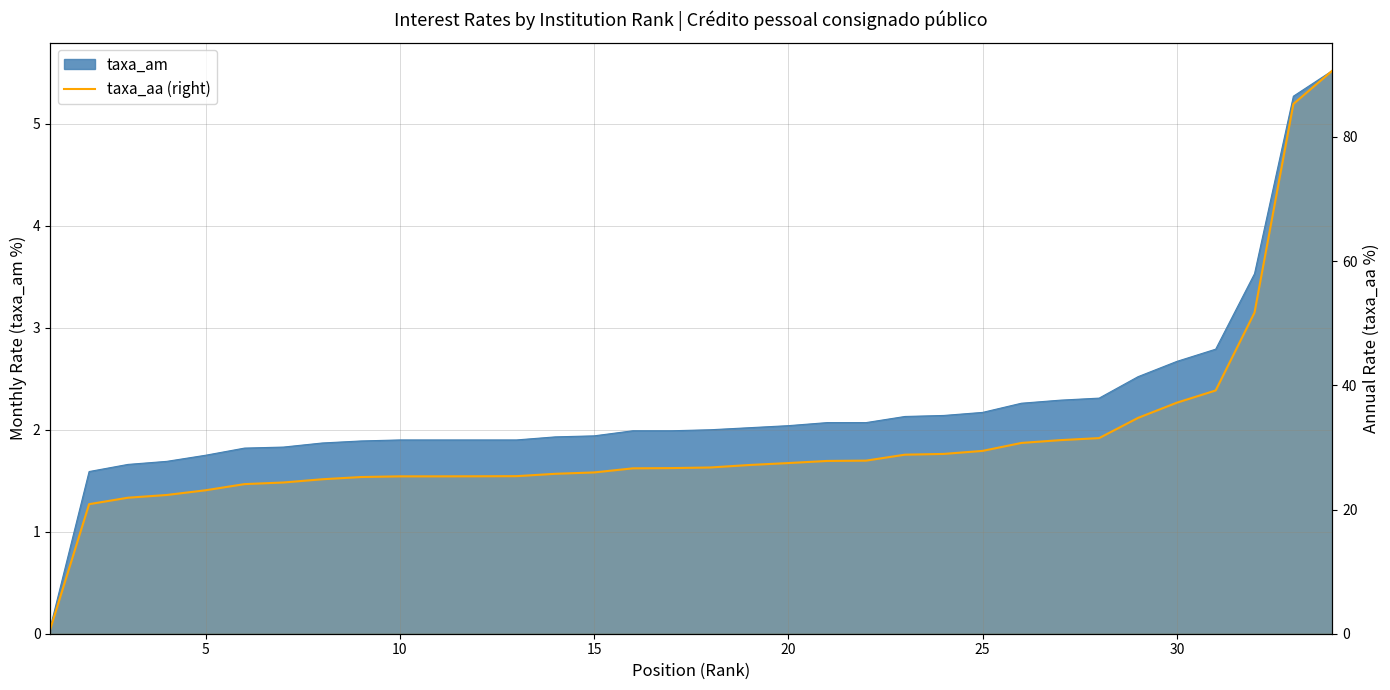

At which label does the data first exceed 26?

15